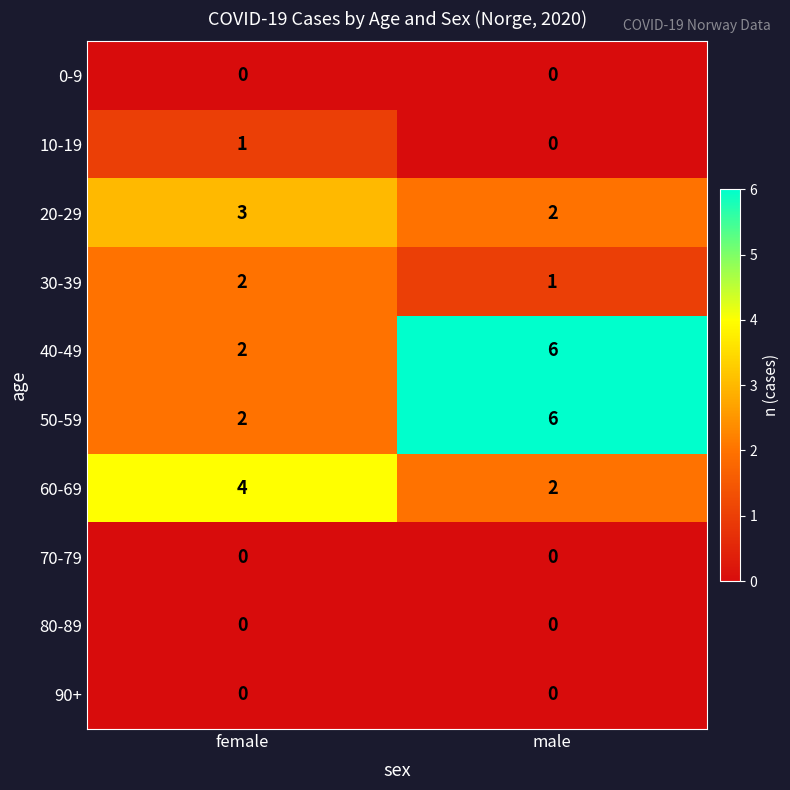

What is the total value across all series at female?

14